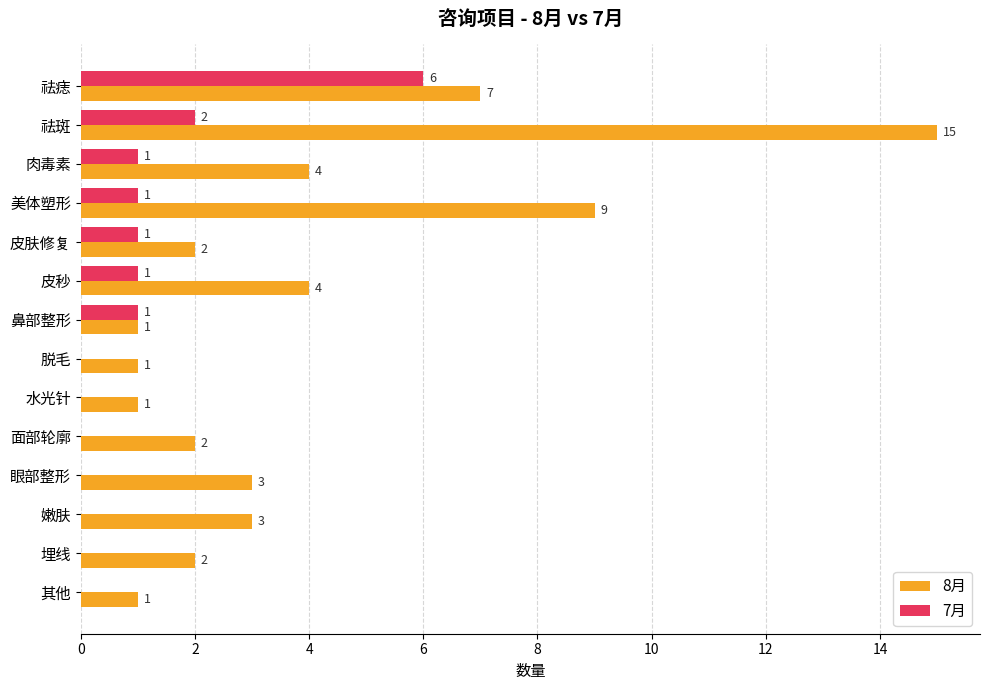

Which series changed the most between 眼部整形 and 埋线?

8月